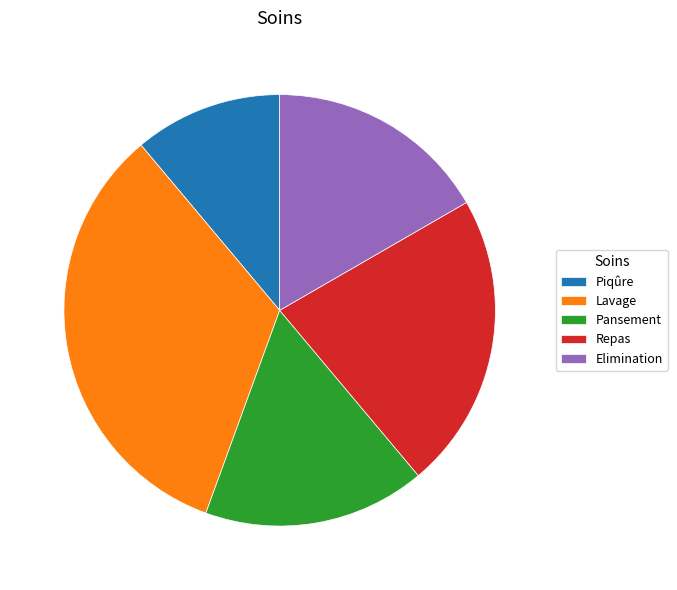

How many segments does this pie chart have?

5